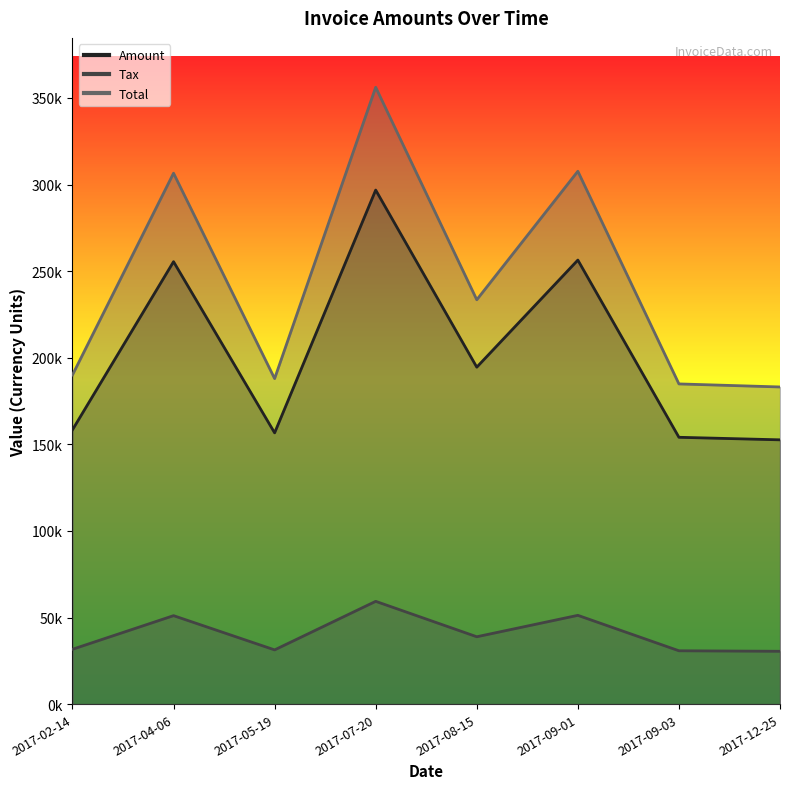

At how many categories does at least one series exceed 339045?

1